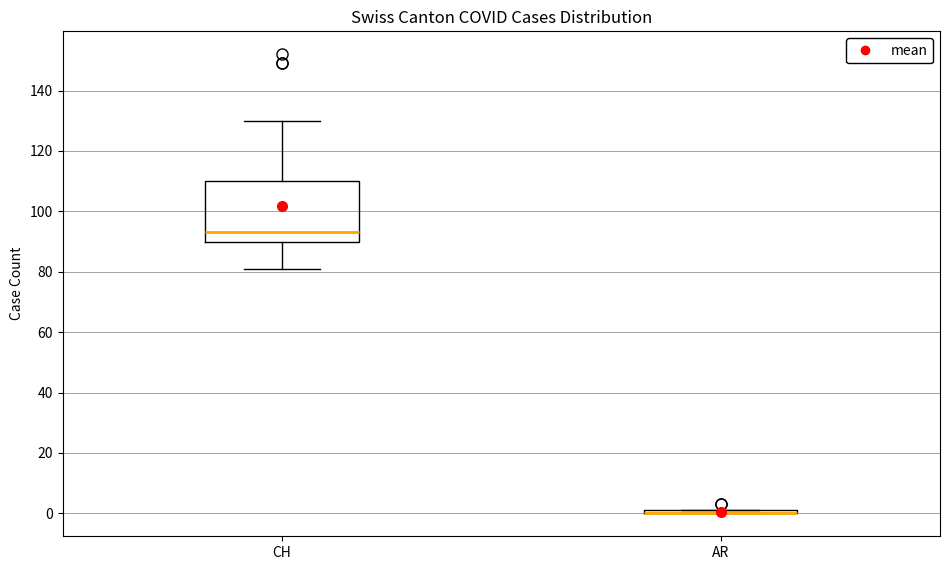

Where is the upper edge of the box for CH on the y-axis? The values are not printed on the chart, so give them approximately, as read against the axis.

110